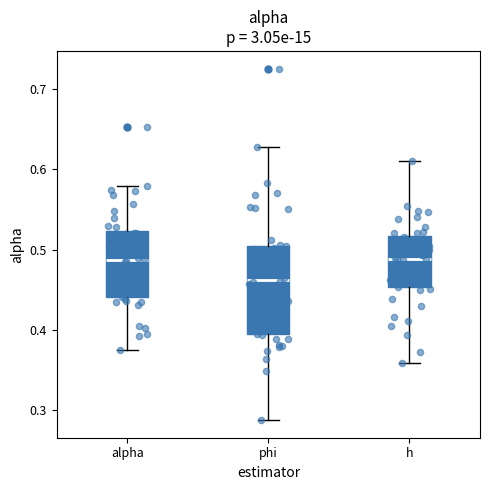

Reading left to right, read every box against the y-axis: the position of its median line, the range the box covers, and the ends of its whiskers. The values are not printed on the chart, so give them approximately, as read against the axis.

alpha: median 0.49, box 0.44 to 0.52, whiskers 0.37 to 0.58
phi: median 0.46, box 0.39 to 0.50, whiskers 0.29 to 0.63
h: median 0.49, box 0.45 to 0.52, whiskers 0.36 to 0.61